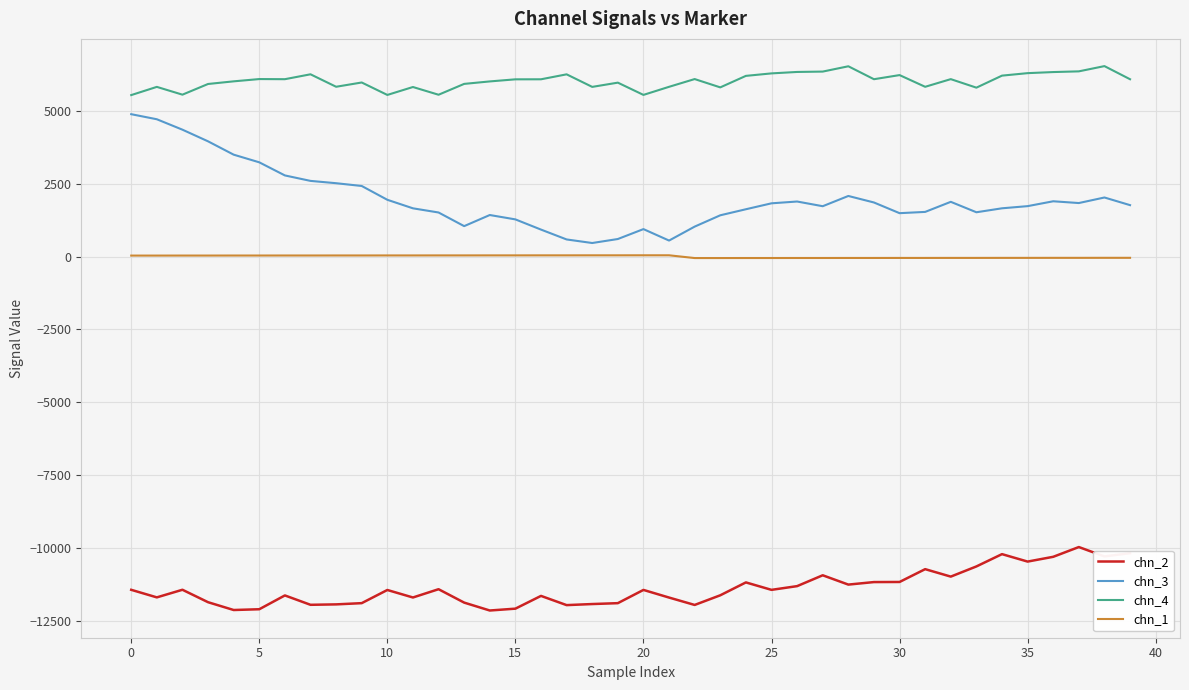

How many lines are shown in the chart?

4